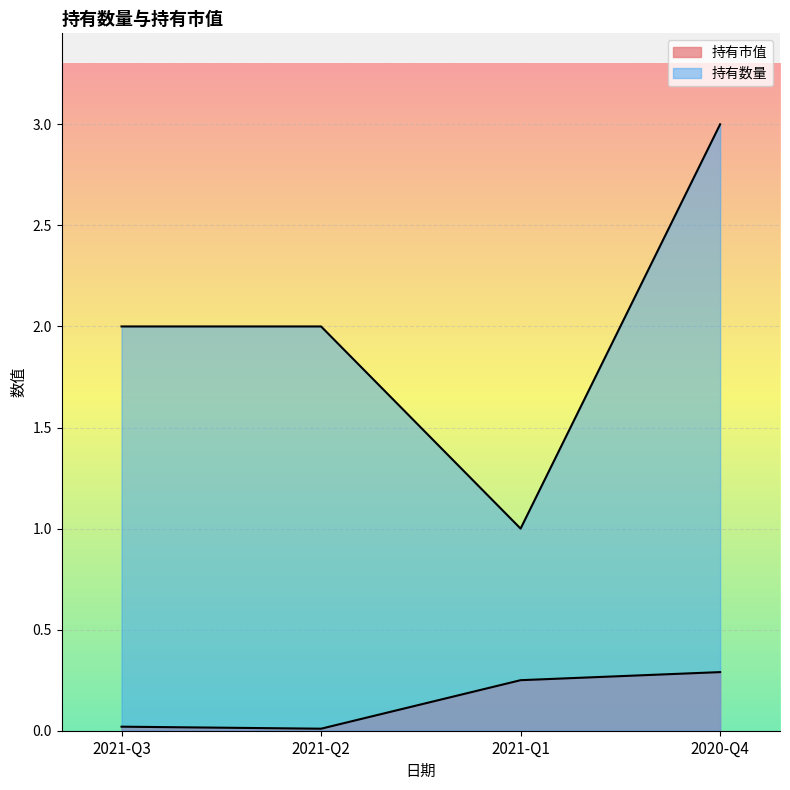

Does the chart display data point markers on the line(s)?

No